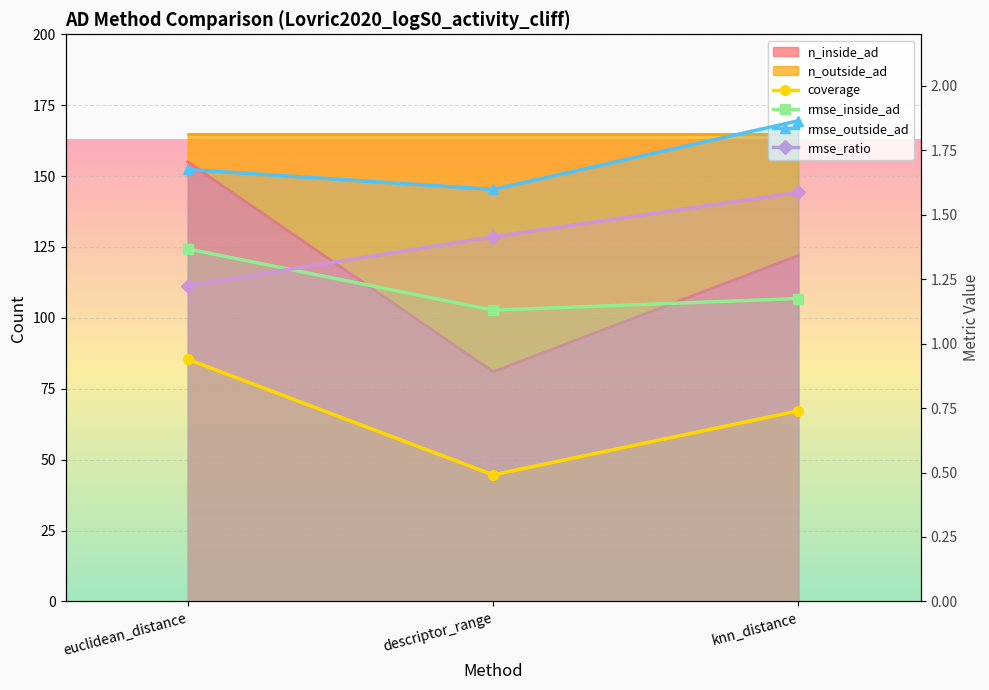

True or false: rmse_outside_ad has a value of 3.2 at knn_distance.

False